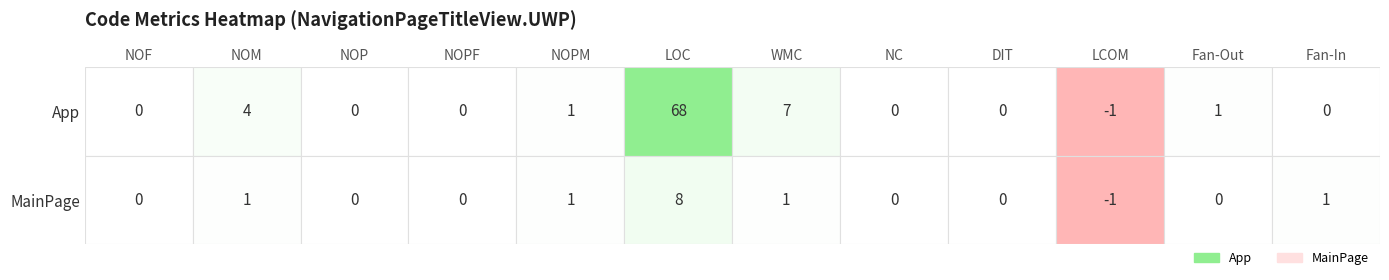

Reading right to left, transcribe all the data shown in this chart.

App: Fan-In=0	Fan-Out=1	LCOM=-1	DIT=0	NC=0	WMC=7	LOC=68	NOPM=1	NOPF=0	NOP=0	NOM=4	NOF=0
MainPage: Fan-In=1	Fan-Out=0	LCOM=-1	DIT=0	NC=0	WMC=1	LOC=8	NOPM=1	NOPF=0	NOP=0	NOM=1	NOF=0